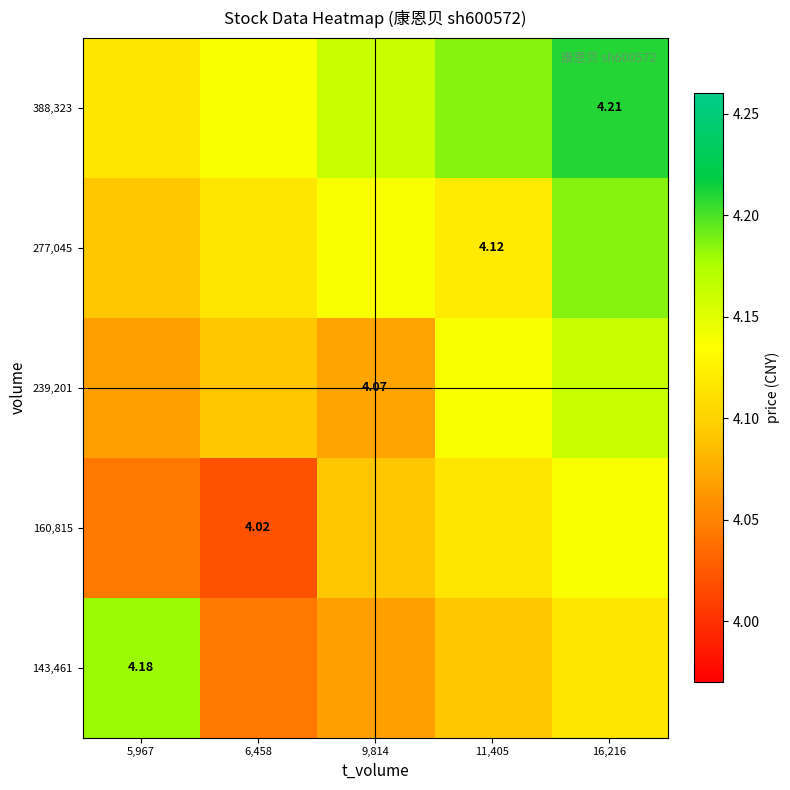

Count the number of data series in this chart.

5